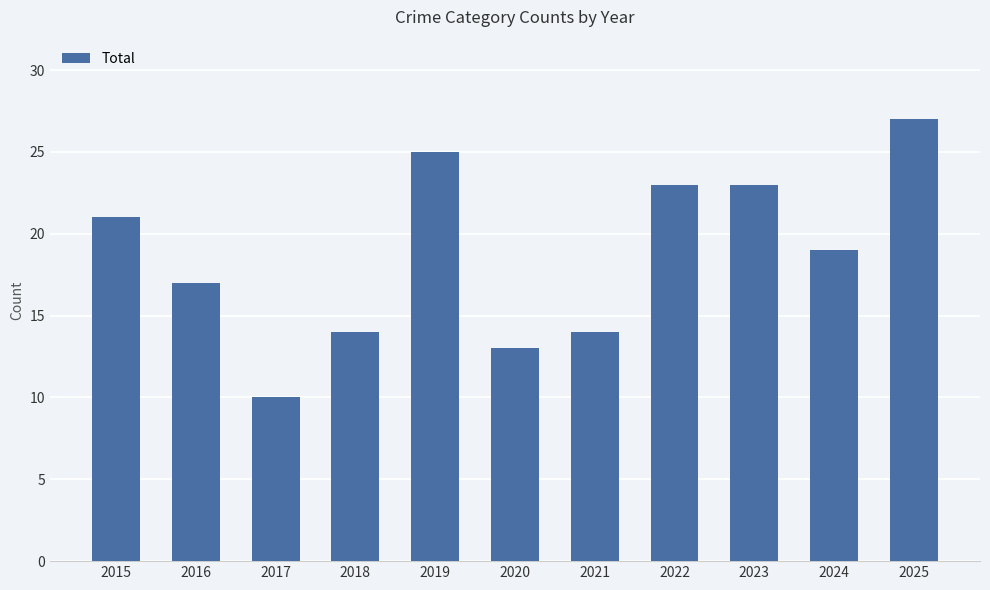

The value at 2017 is 5. True or false?

False